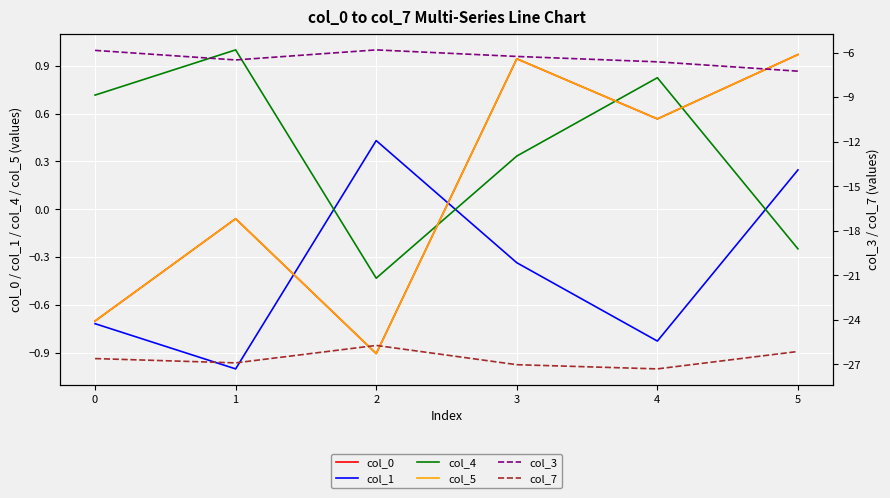

Reading left to right, list all the values displayed in this chart.

col_0: −1=-0.7	0=-0.1	1=-0.9	2=0.9	3=0.6	4=1.0
col_1: −1=-0.7	0=-1.0	1=0.4	2=-0.3	3=-0.8	4=0.2
col_4: −1=0.7	0=1.0	1=-0.4	2=0.3	3=0.8	4=-0.2
col_5: −1=-0.7	0=-0.1	1=-0.9	2=0.9	3=0.6	4=1.0
col_3: −1=-5.8	0=-6.5	1=-5.8	2=-6.2	3=-6.6	4=-7.2
col_7: −1=-26.6	0=-26.9	1=-25.7	2=-27.0	3=-27.3	4=-26.1